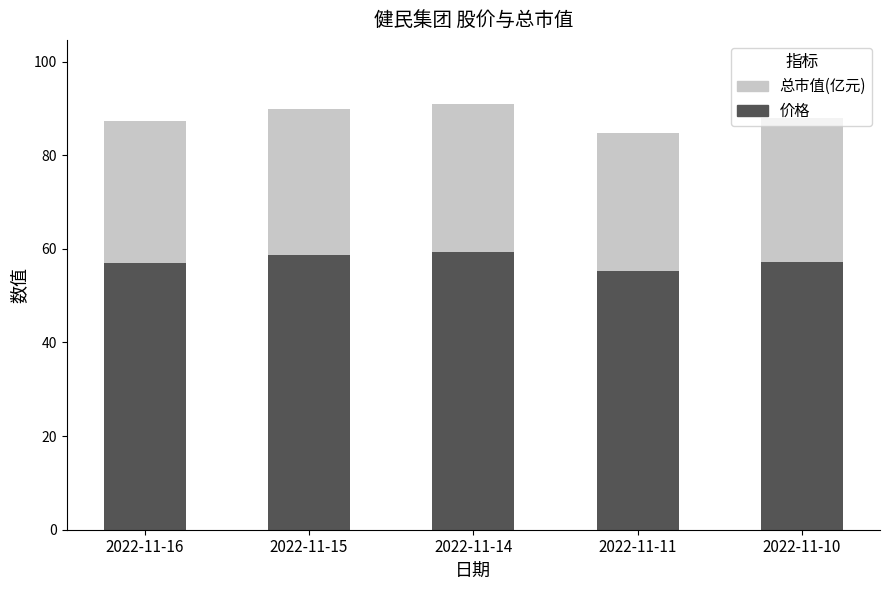

The 价格 series shows 29.5 at 2022-11-16. True or false?

False